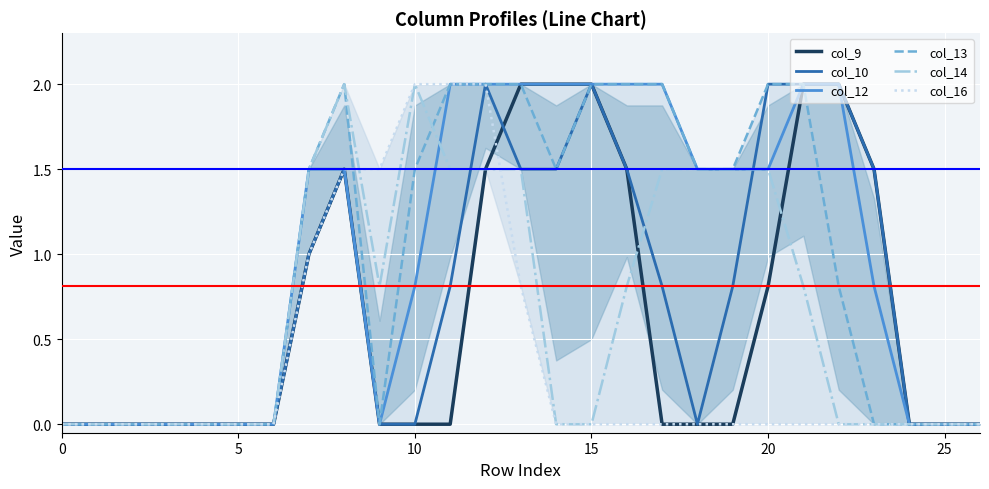

How many lines are shown in the chart?

6